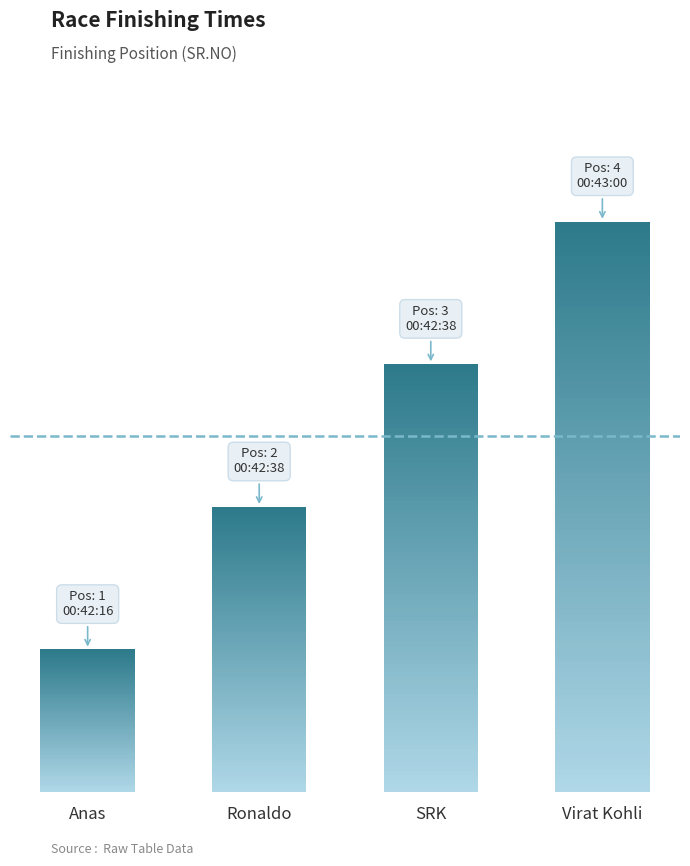

What is the approximate value at Anas?

1